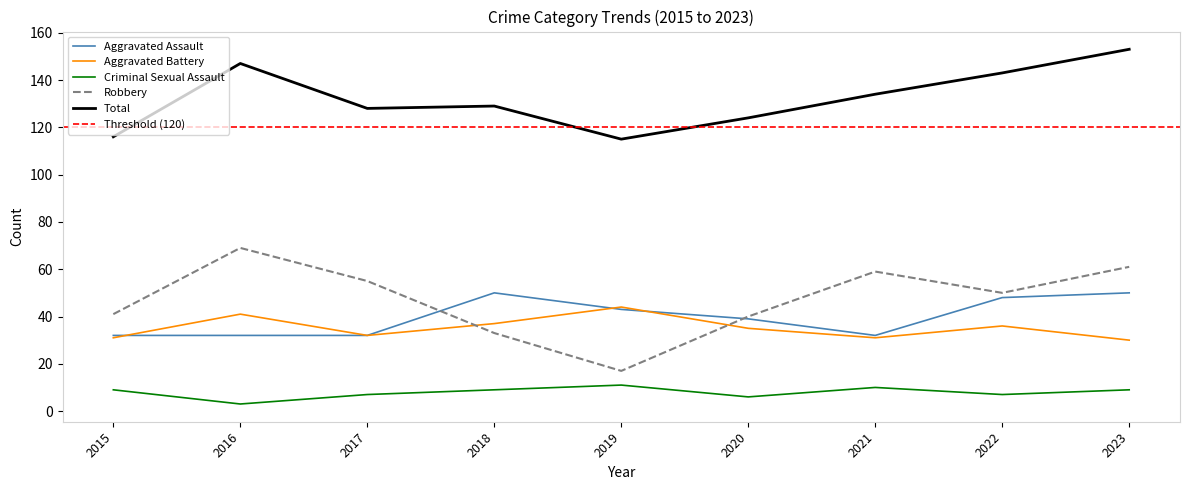

What is the average value of the Aggravated Battery series?

35